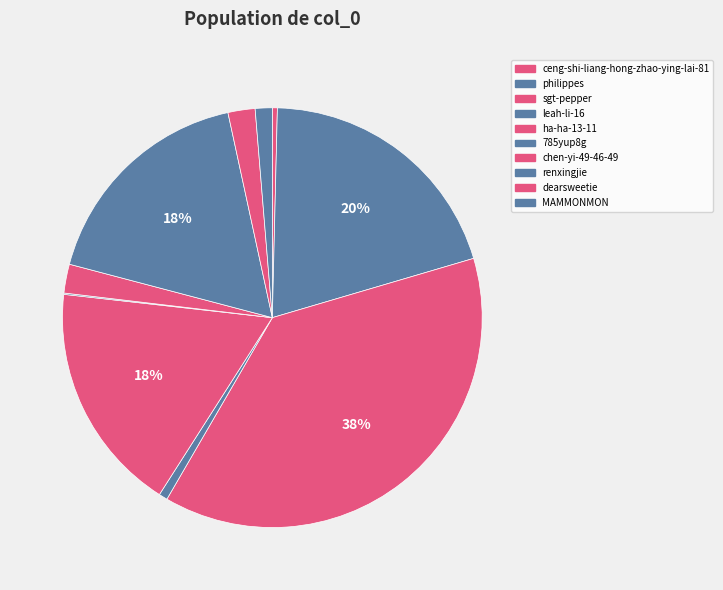

Count the number of slices in the pie.

10